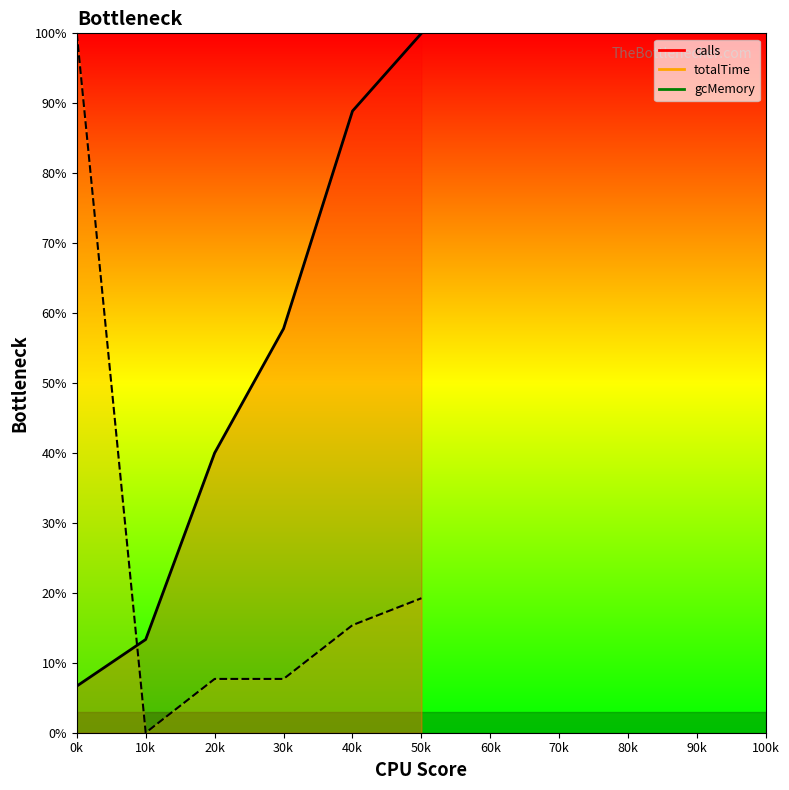

What is the total value across all series at 20k?

47.7